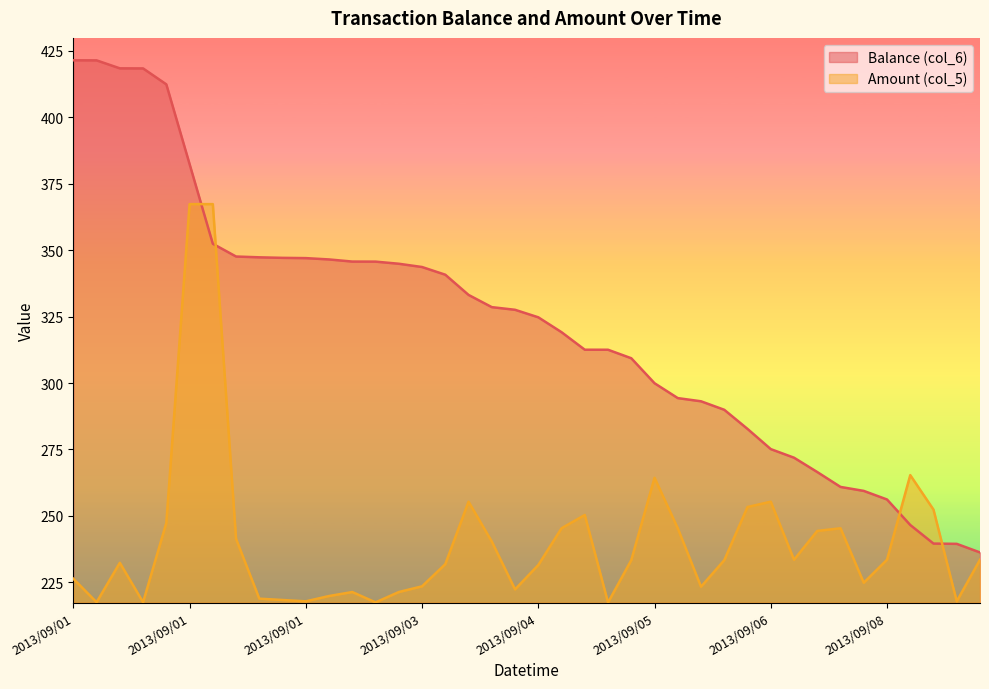

List the series in order of their overall mean, lowest first.

Amount (col_5), Balance (col_6)